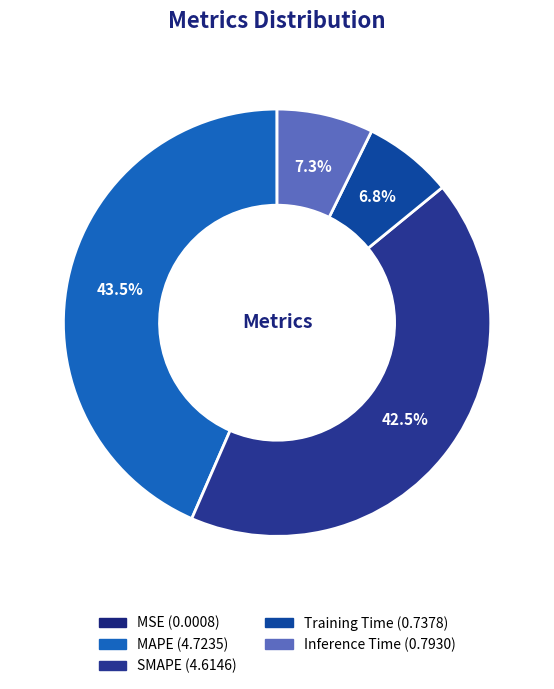

Which slice is the smallest?

MSE